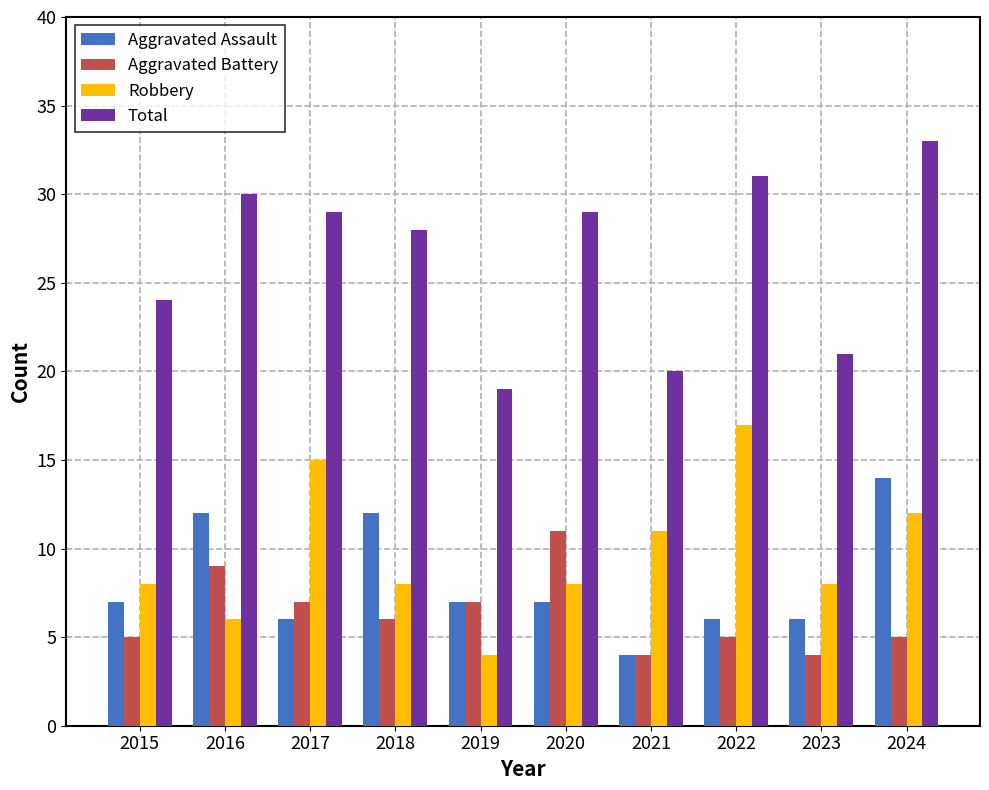

What is the value of the Total bar at the 2nd from the left?

30